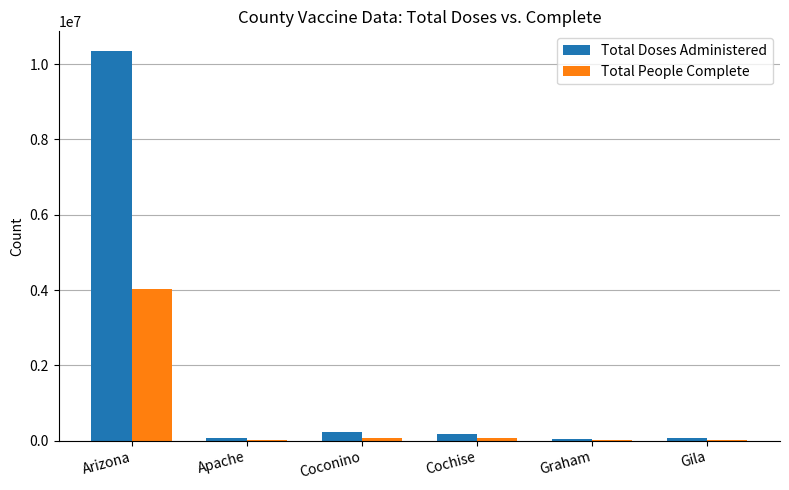

What is the maximum value for Total Doses Administered?

10350122